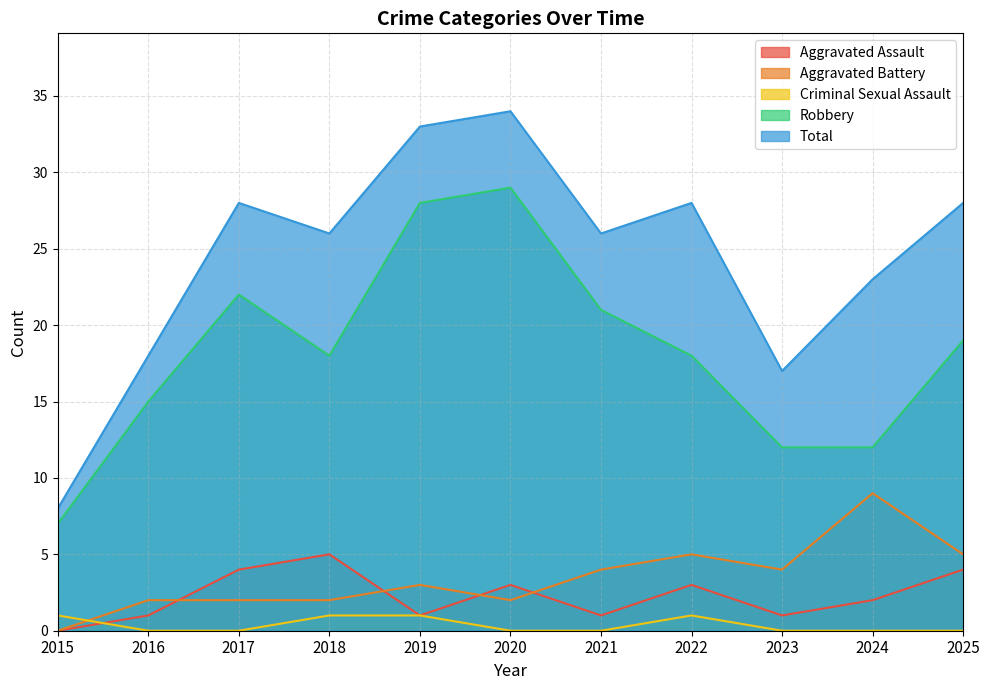

How many interior local peaks does the Robbery series have?

2